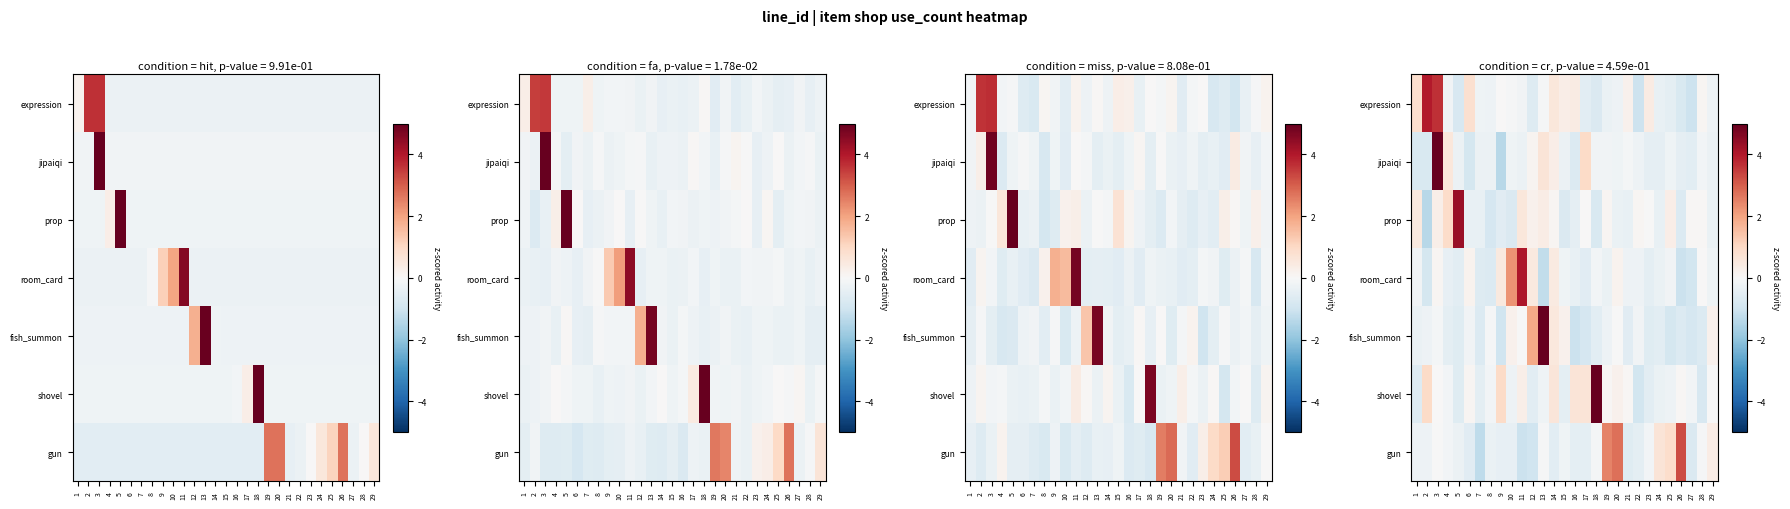

Count the number of data series in this chart.

7